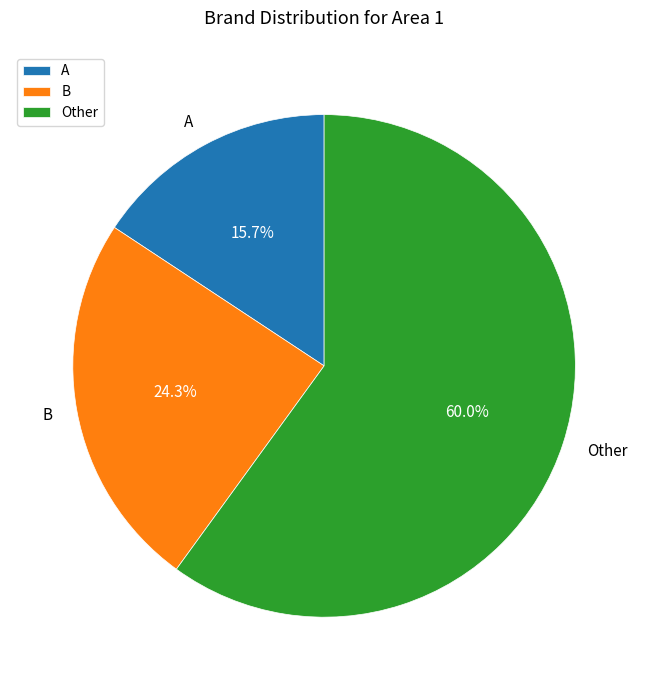

Which category accounts for the majority?

Other